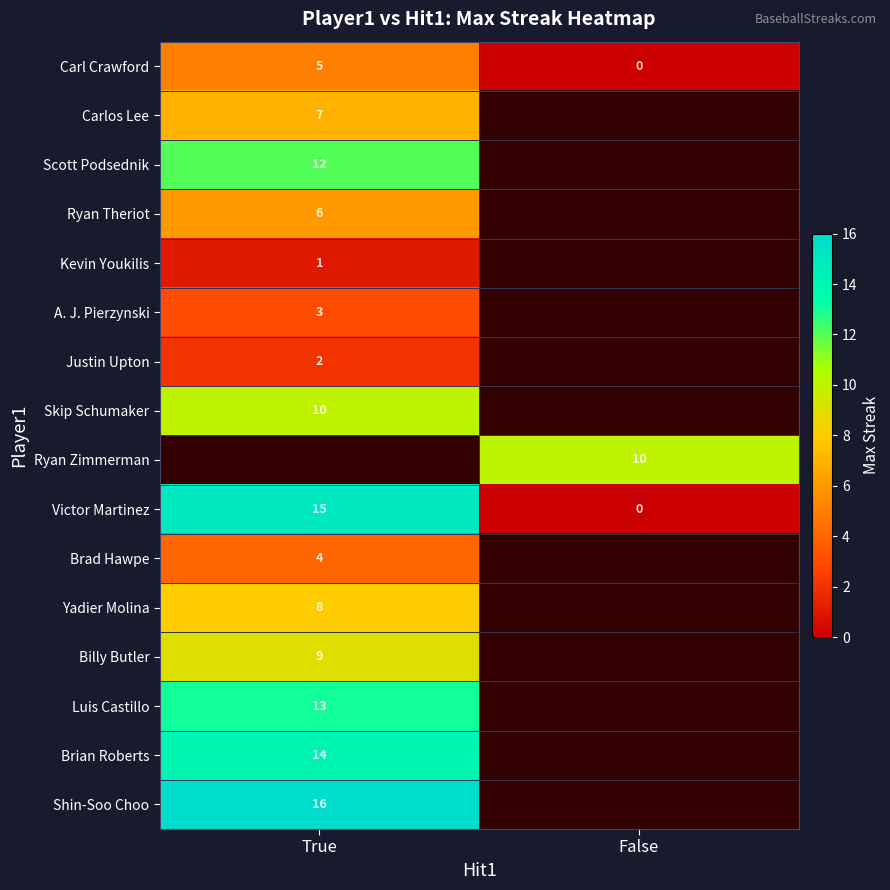

What is the sum of all Carl Crawford values?

5